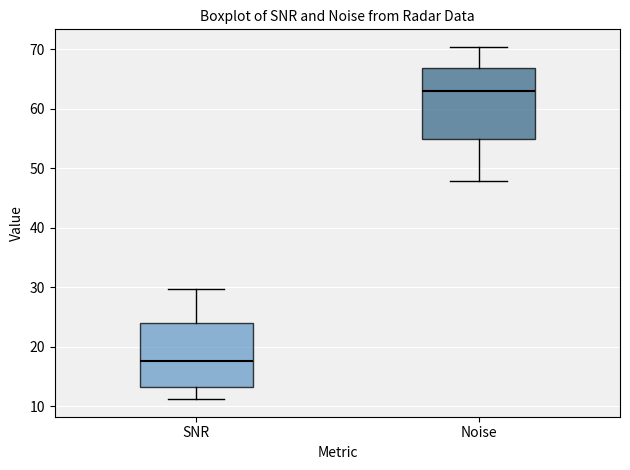

Where does the median line of the box for Noise sit on the y-axis? The values are not printed on the chart, so give them approximately, as read against the axis.

63